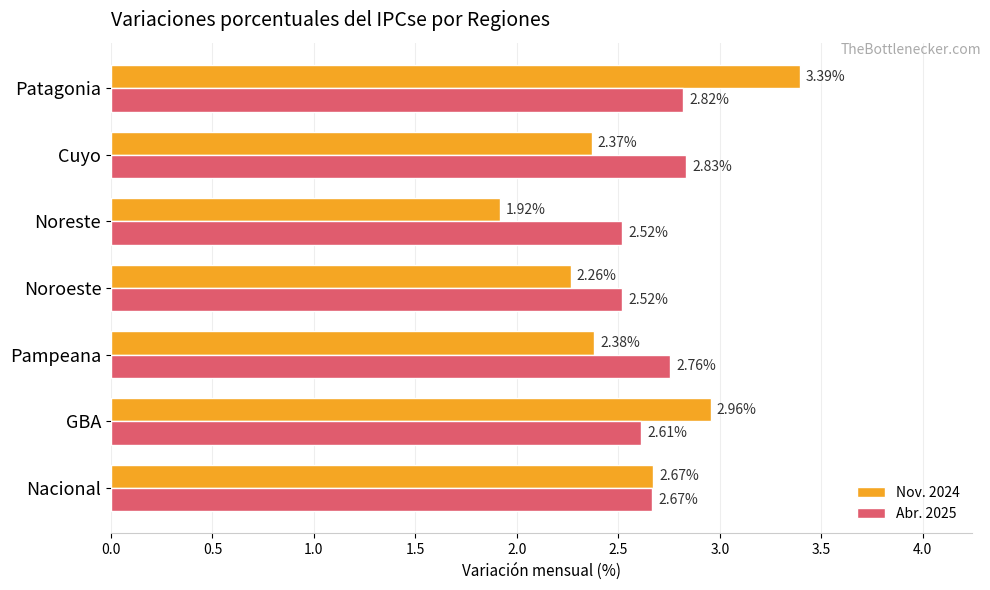

Rank the series by their average value, from lowest to highest.

Nov. 2024, Abr. 2025